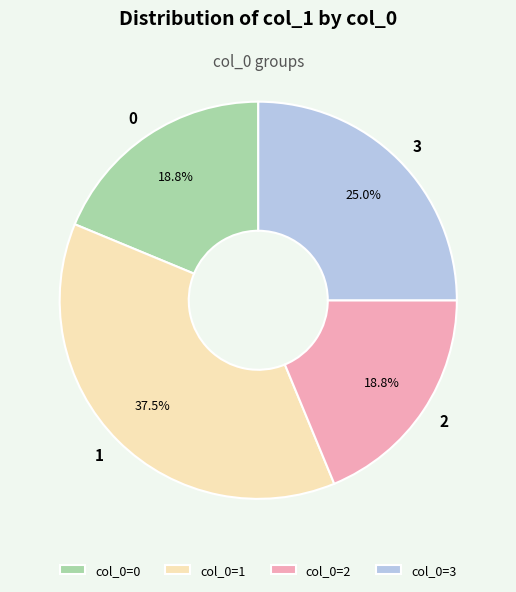

To the nearest percent, what is the average slice percentage?

25%